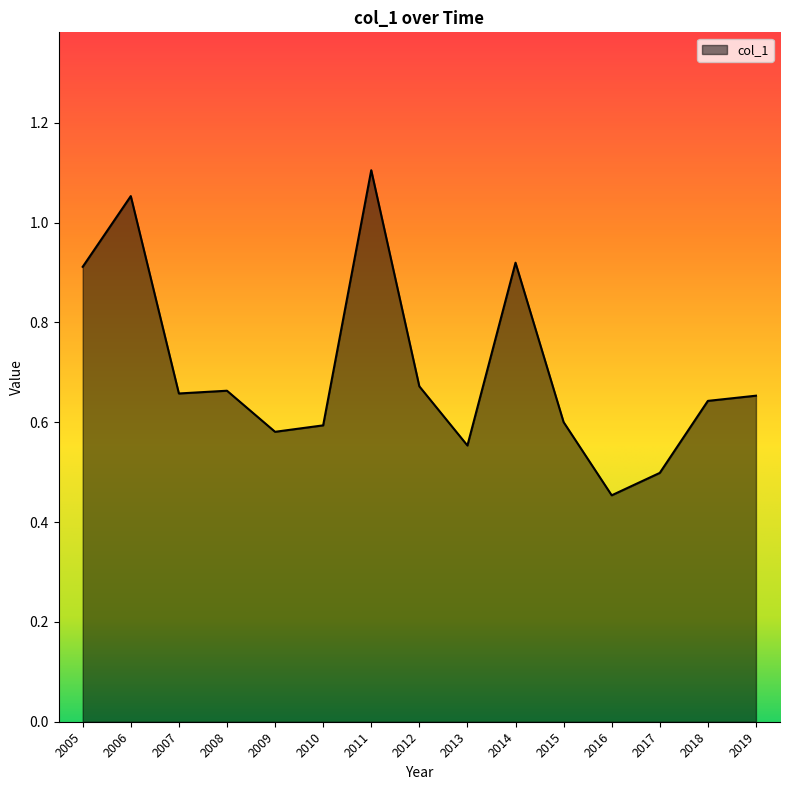

Is it true that the value at 2008 is 0.9?

False